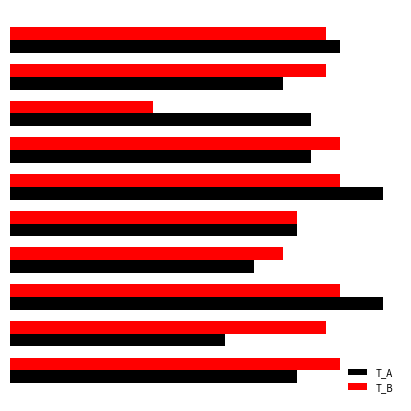

What is the average value of the T_A series?

4.2